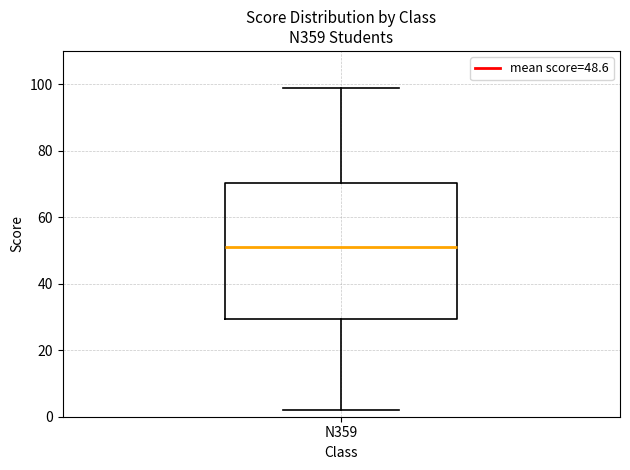

Read this box plot against the y-axis: the position of the median line, the range covered by the box, and the ends of both whiskers. The values are not printed on the chart, so give them approximately, as read against the axis.

median 52, box 30 to 70, whiskers 2 to 100